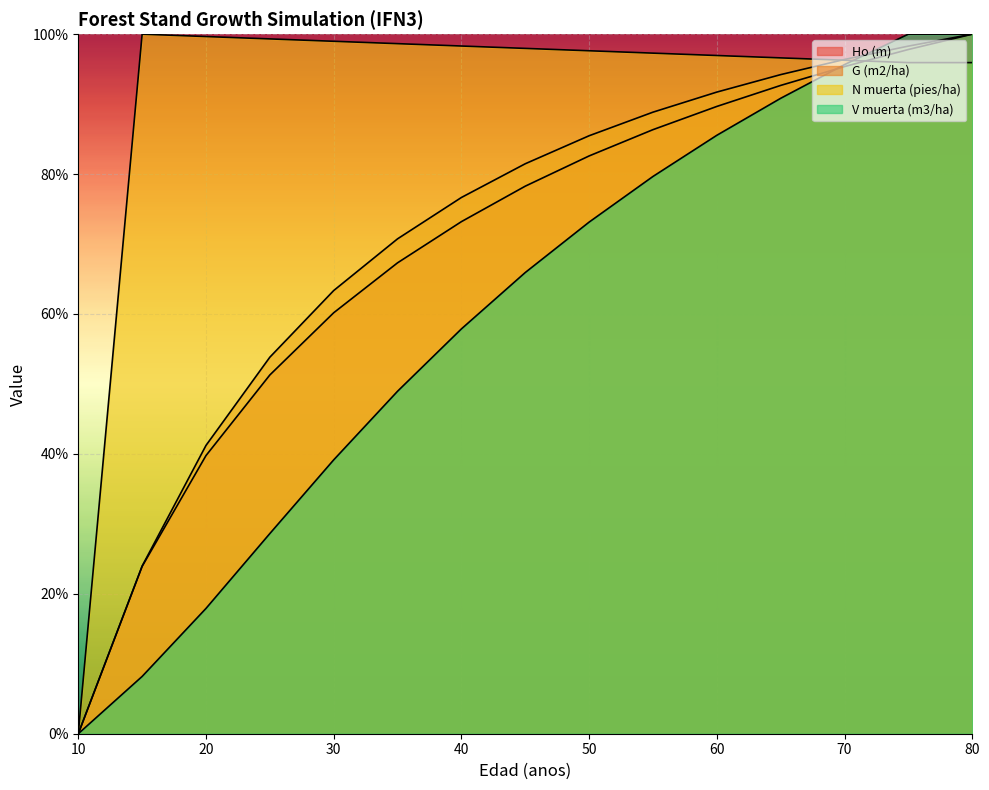

The N muerta (pies/ha) series shows 100.0 at 15. True or false?

True